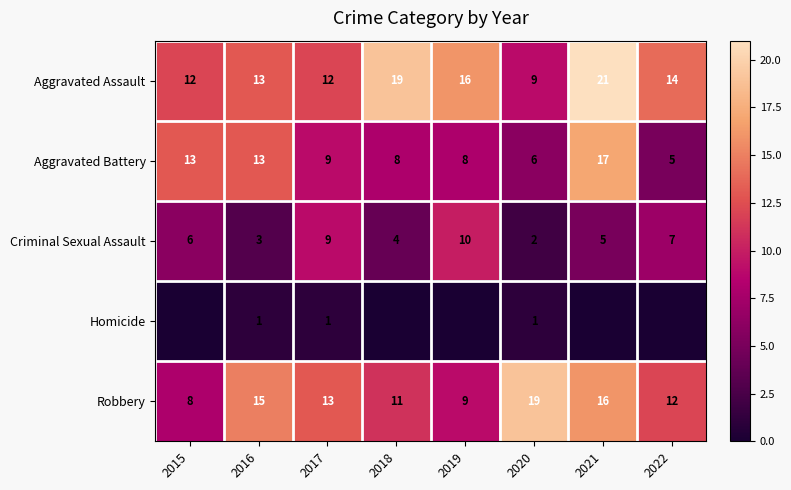

What is the difference between the highest and lowest values at 2017?

12